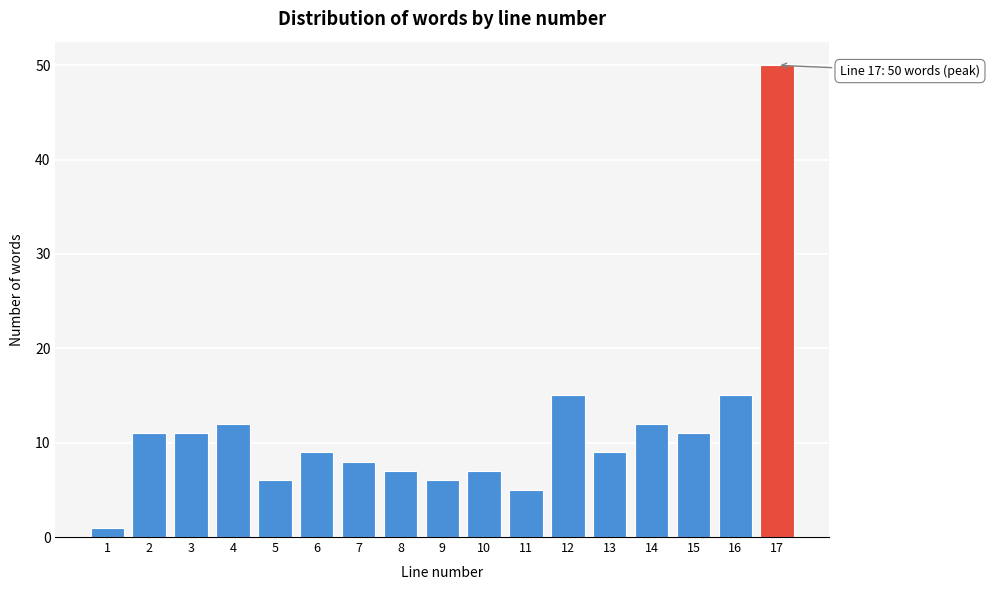

Reading left to right, list all the values displayed in this chart.

1	11	11	12	6	9	8	7	6	7	5	15	9	12	11	15	50